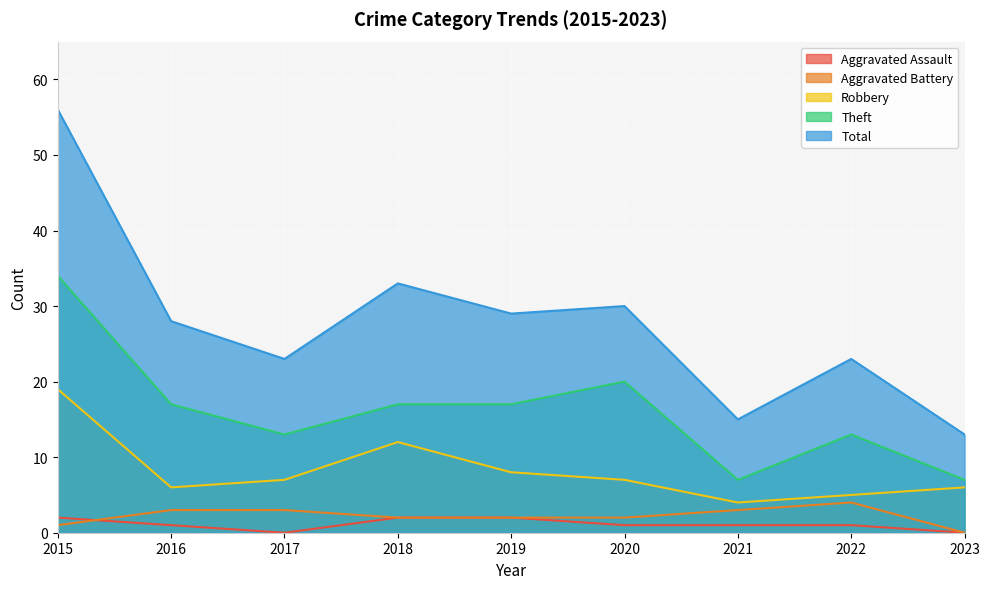

What is the value of the Aggravated Assault point at the 4th from the left?

2